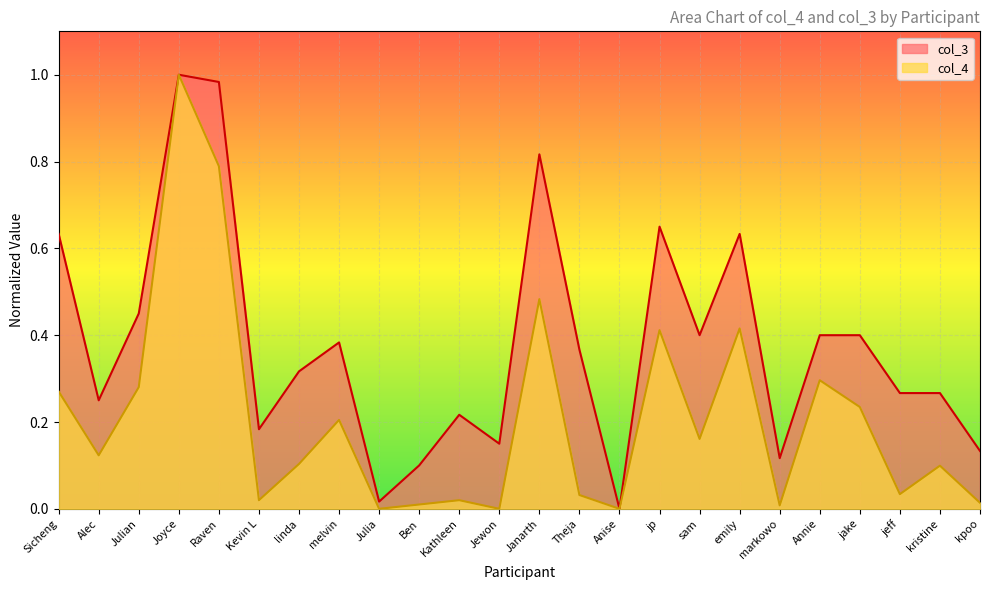

True or false: col_4 and col_3 cross at least once.

False